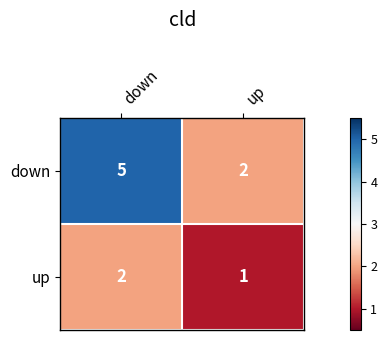

At how many categories does at least one series exceed 3?

1